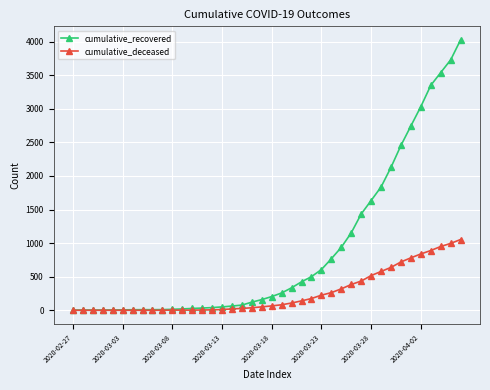

What is the difference between the maximum and minimum values in the cumulative_recovered series?

4025